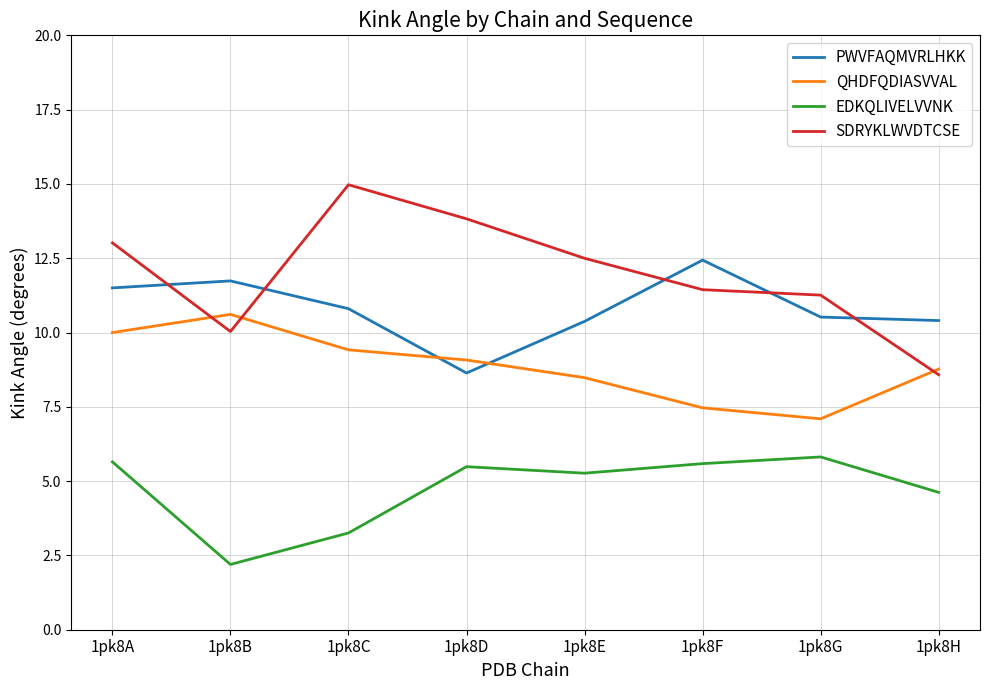

Where is the first local minimum for EDKQLIVELVVNK?

1pk8B